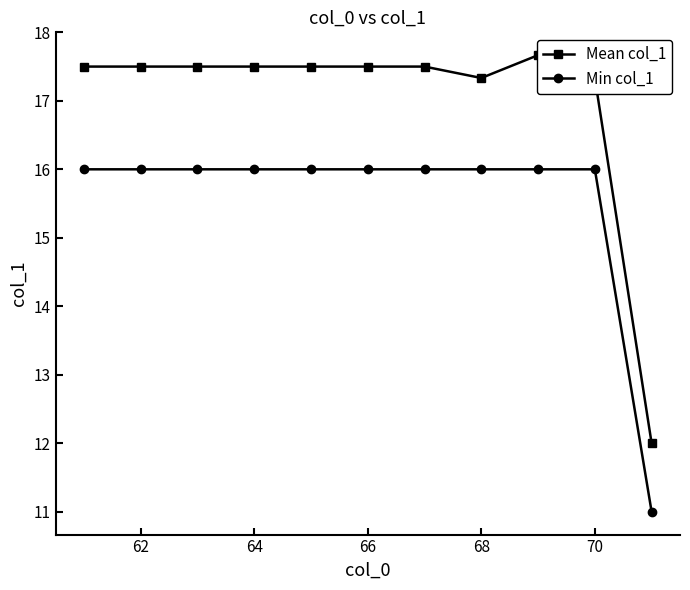

How many data points in Mean col_1 are above 17?

10